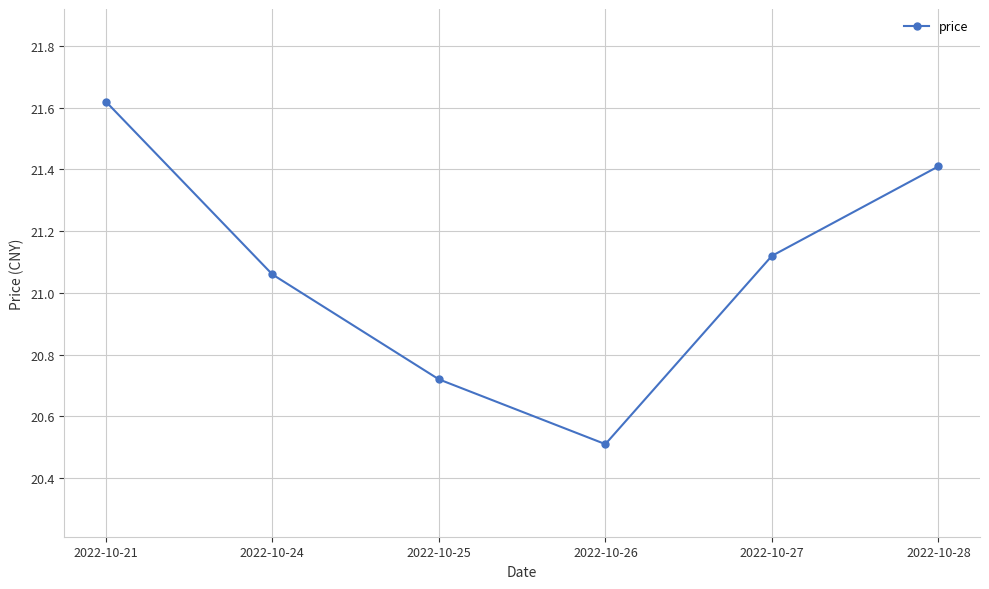

How many categories are shown in the chart?

6